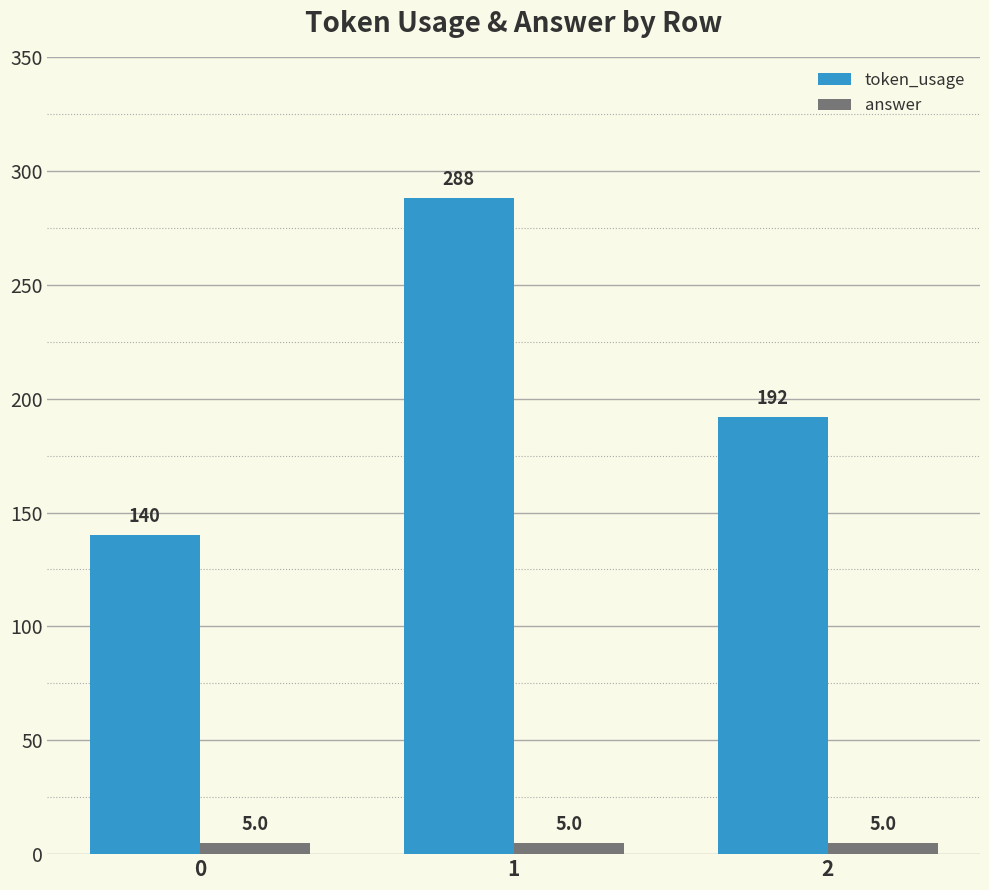

What is the highest value of the token_usage series?

288